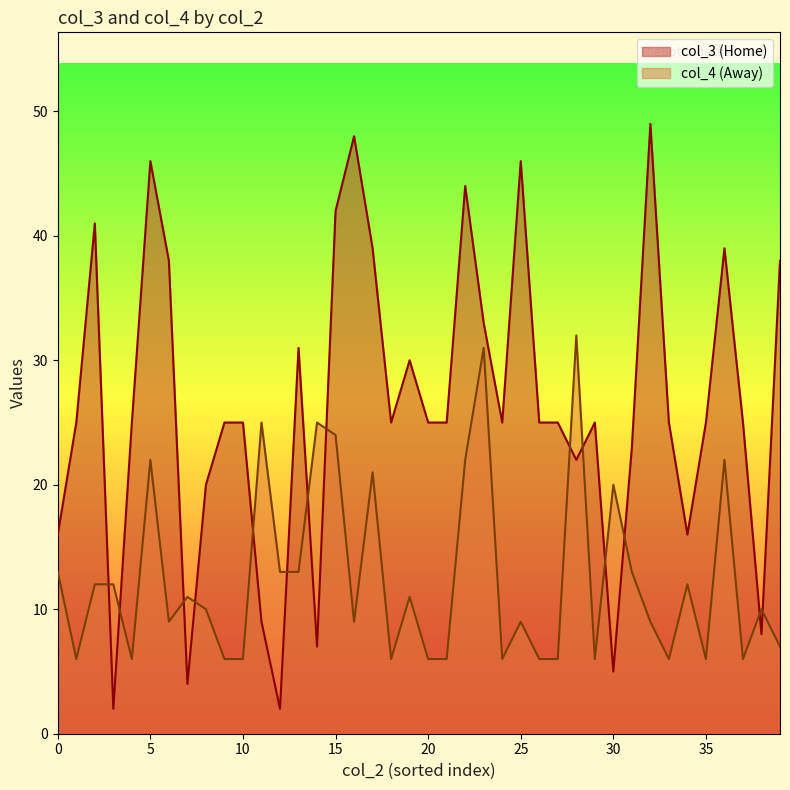

True or false: col_4 (Away) and col_3 (Home) cross at least once.

True